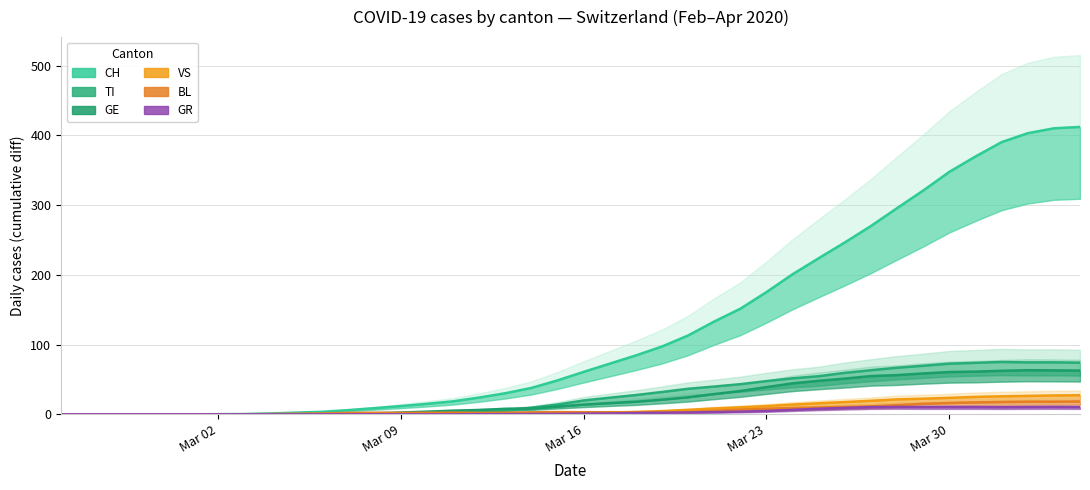

What is the average value of the GR series?

3.5